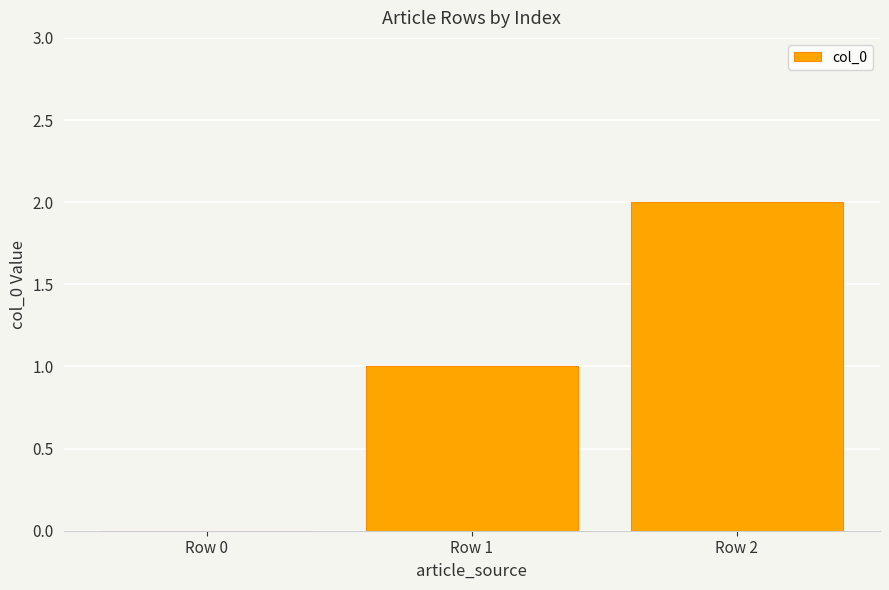

How many categories are shown in the chart?

3